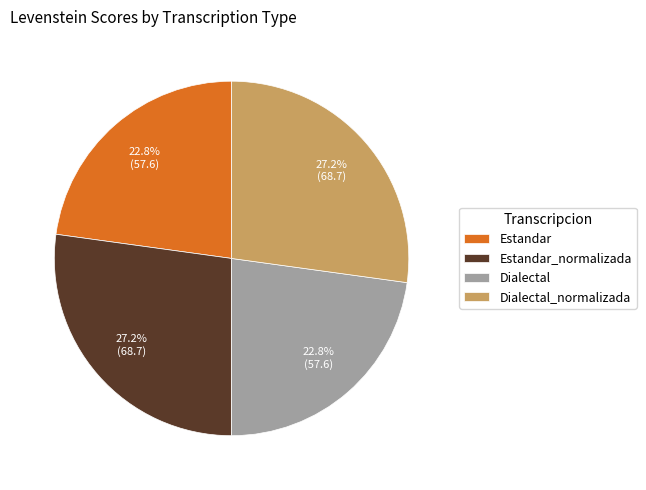

What percentage is the Estandar_normalizada slice, to the nearest percent?

27%